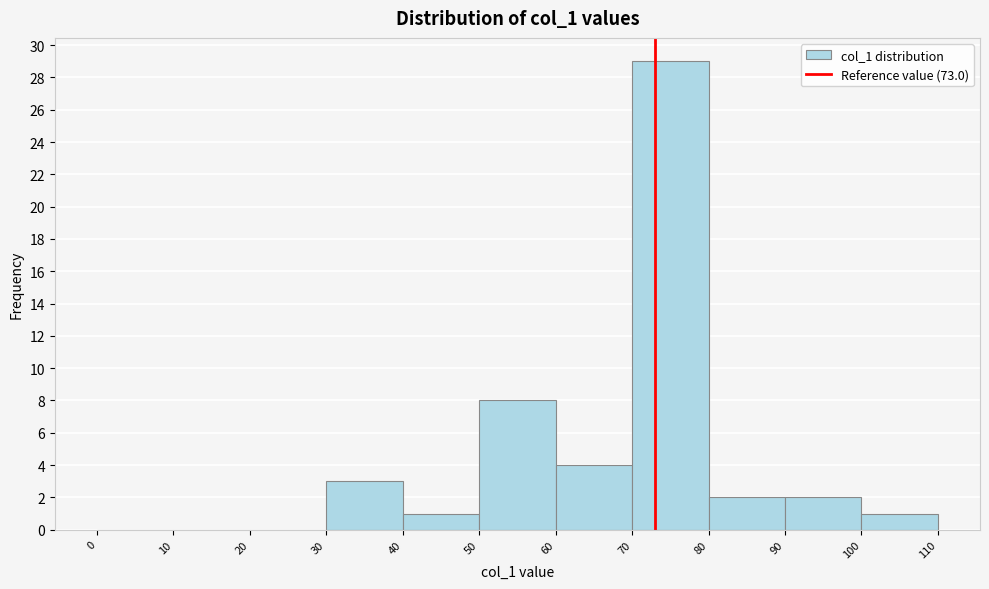

Reading left to right, transcribe this chart: for each bar, give the range it covers on the x-axis and its height. The values are not printed on the chart, so give them approximately, as read against the axis.

0 to 10: 0
10 to 20: 0
20 to 30: 0
30 to 40: 3
40 to 50: 1
50 to 60: 8
60 to 70: 4
70 to 80: 29
80 to 90: 2
90 to 100: 2
100 to 110: 1